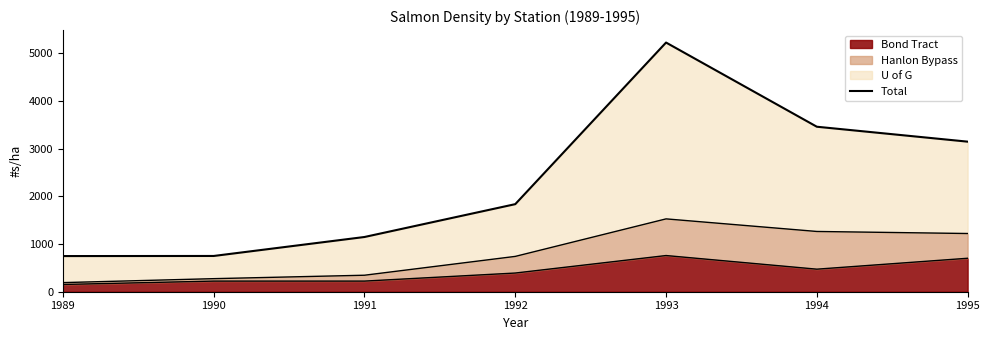

What is the sum of all values?

16319